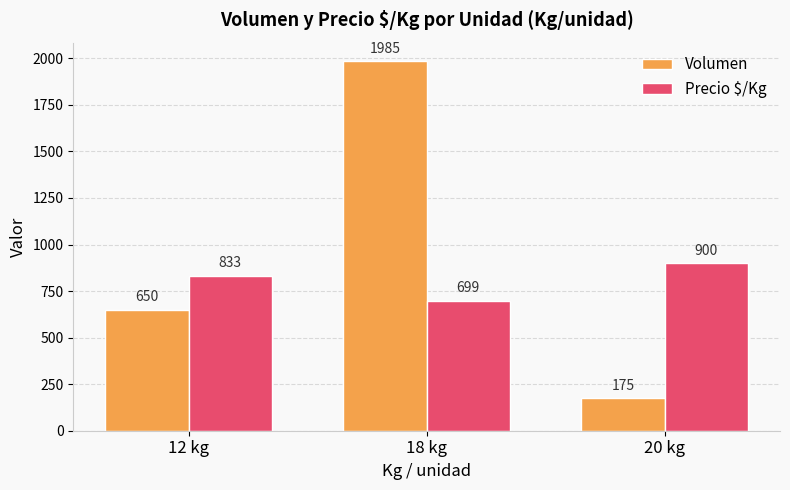

Reading left to right, what are all the values shown in this chart?

Volumen: 650	1985	175
Precio $/Kg: 833	699	900